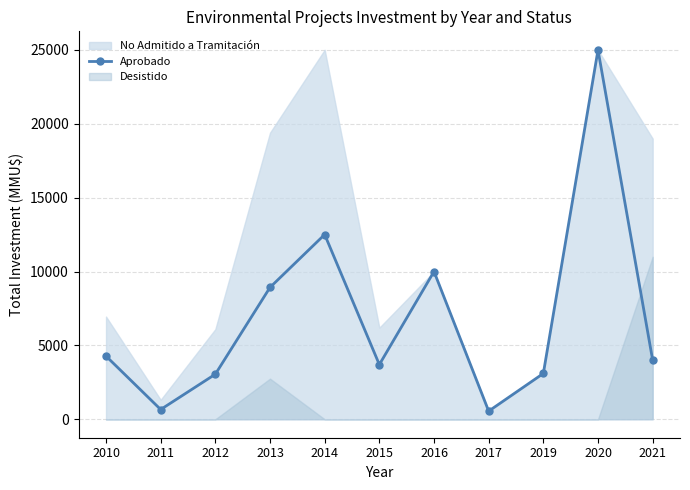

Where is the data nearest to the value 12775?

2014